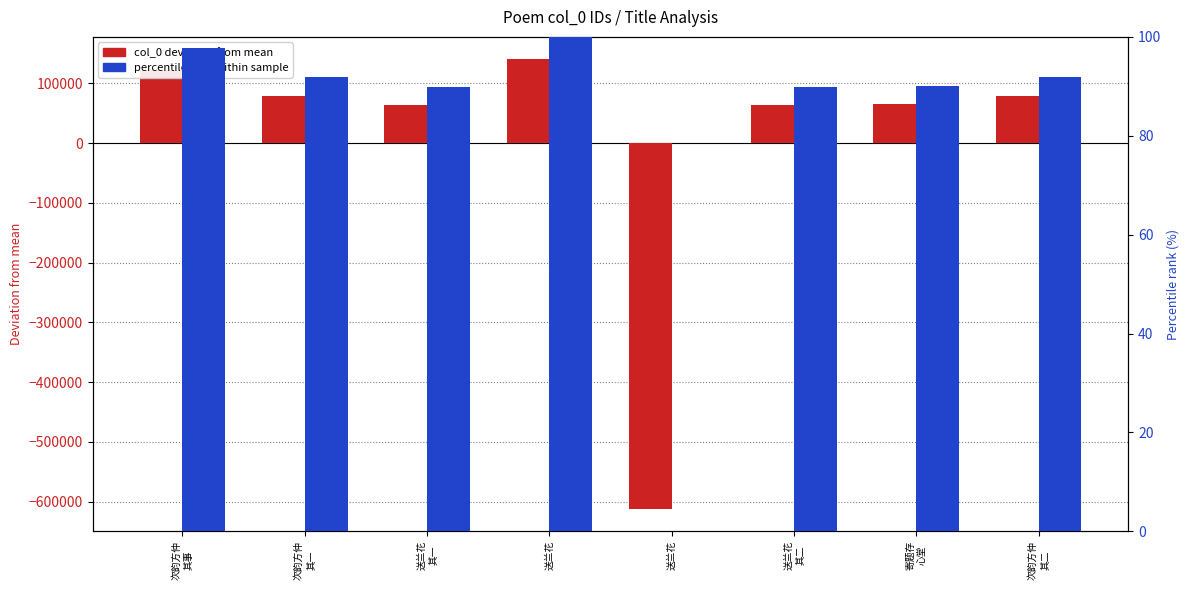

Which has a higher value, 次韵方仲
其二 or 送兰花
其一?

次韵方仲
其二